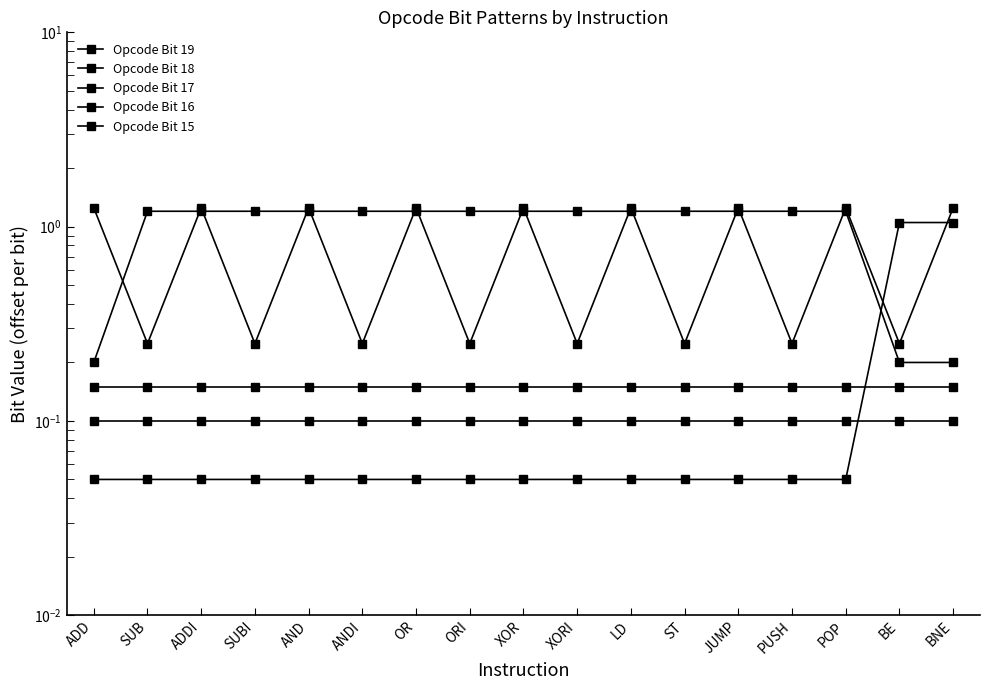

How many lines are shown in the chart?

5